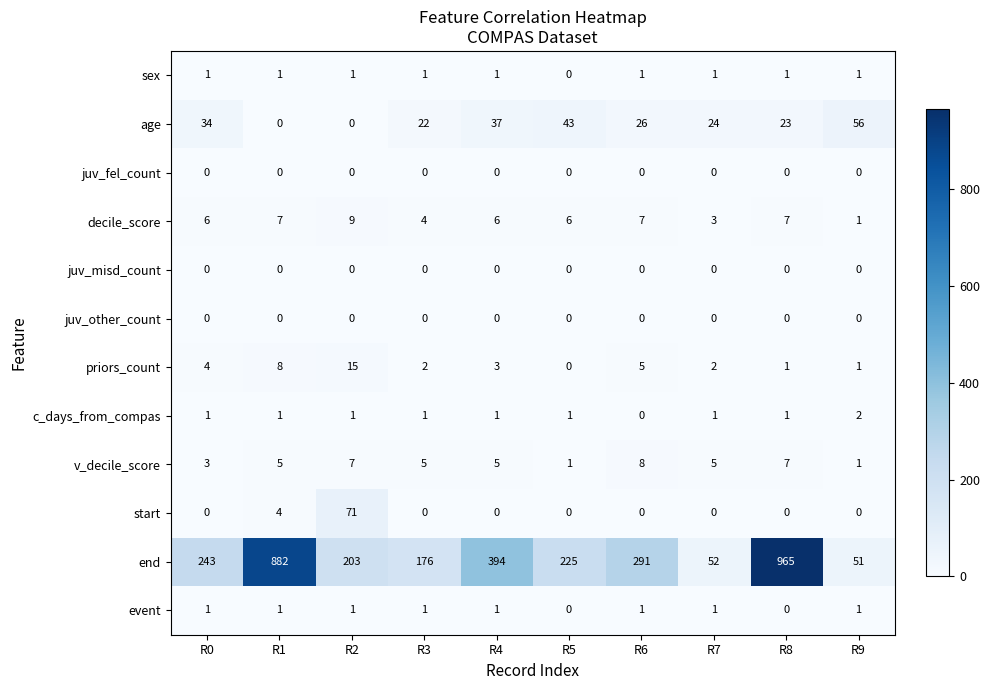

At which label is start closest to 35?

R1